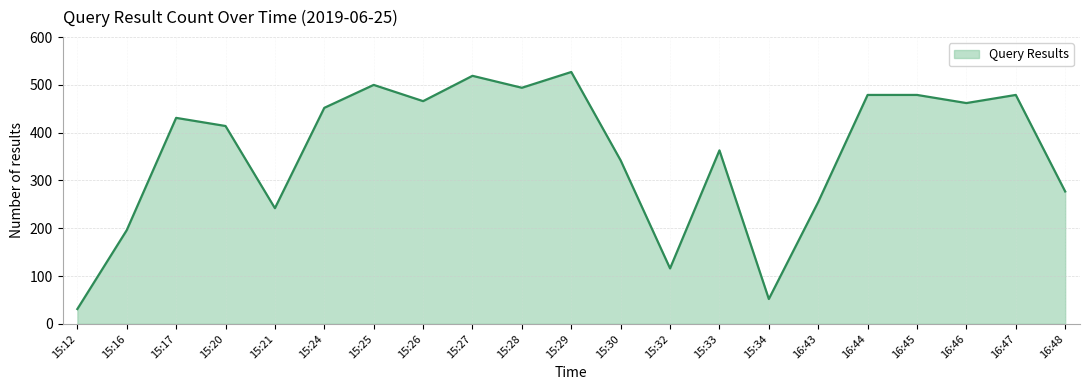

Read the value at 15:25, to the nearest 5.

500